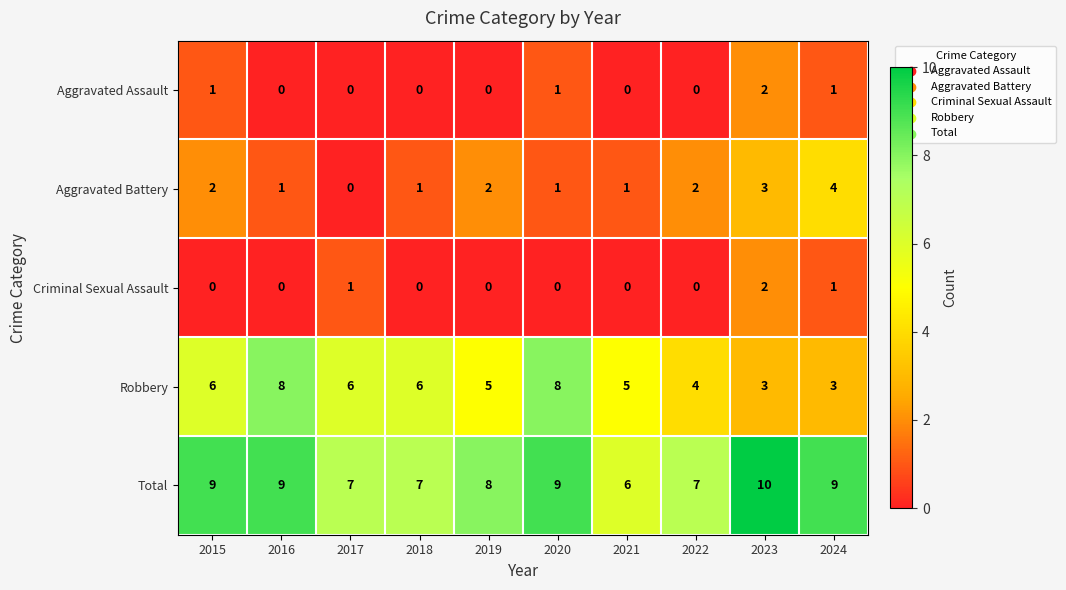

Which series has the largest range (max minus min)?

Robbery